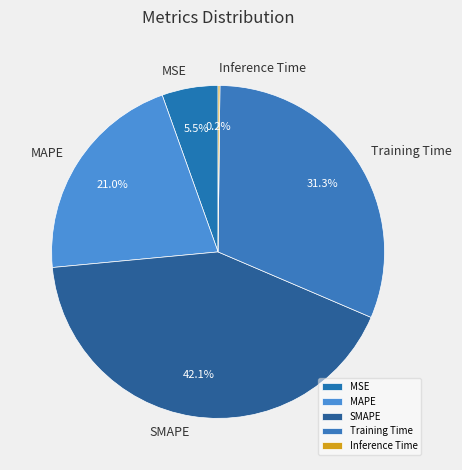

Which slice is the largest?

SMAPE